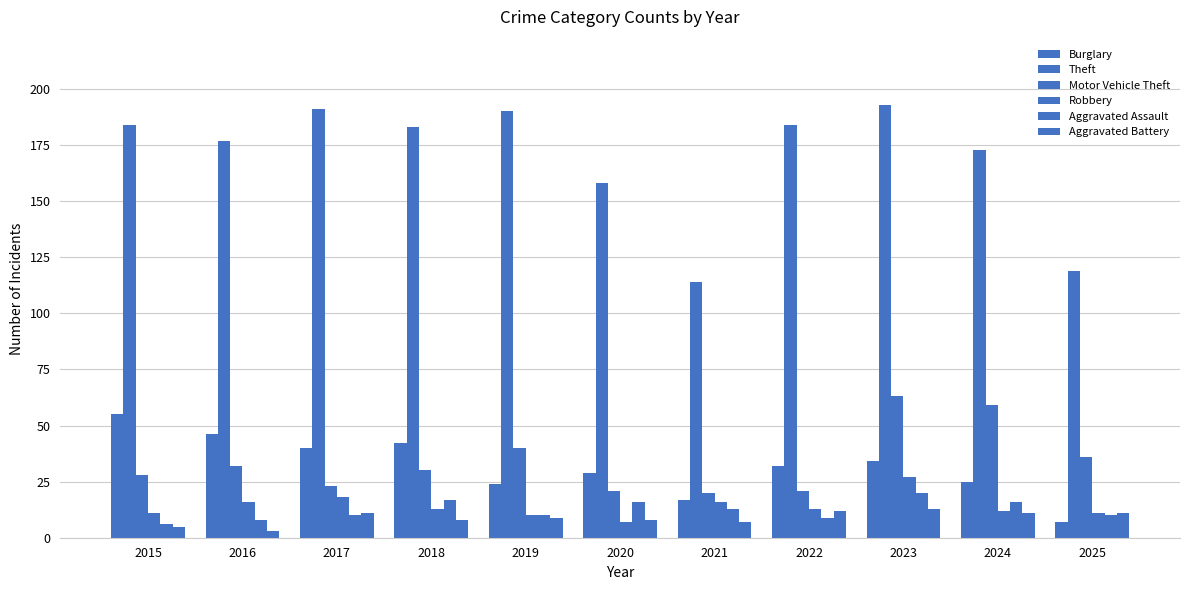

How many series are shown in this chart?

6